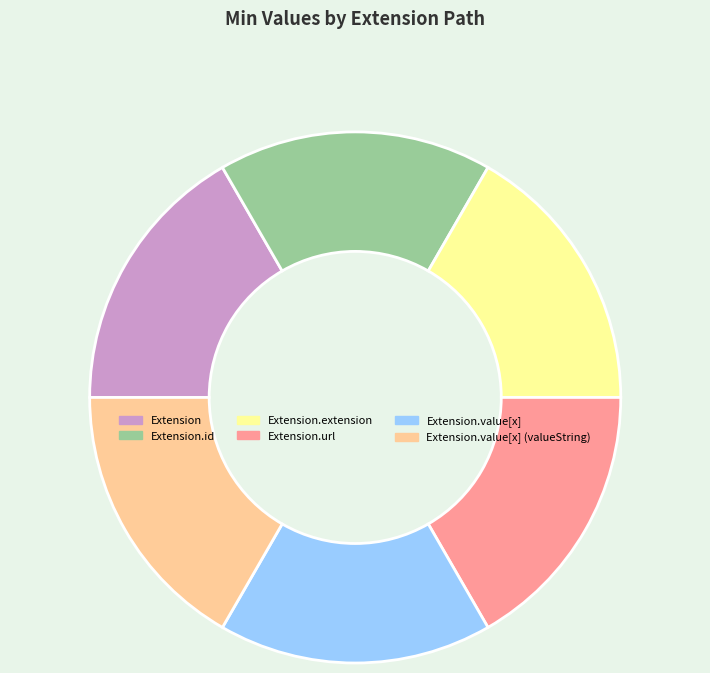

Does Extension.value[x] account for over 50% of the chart?

No